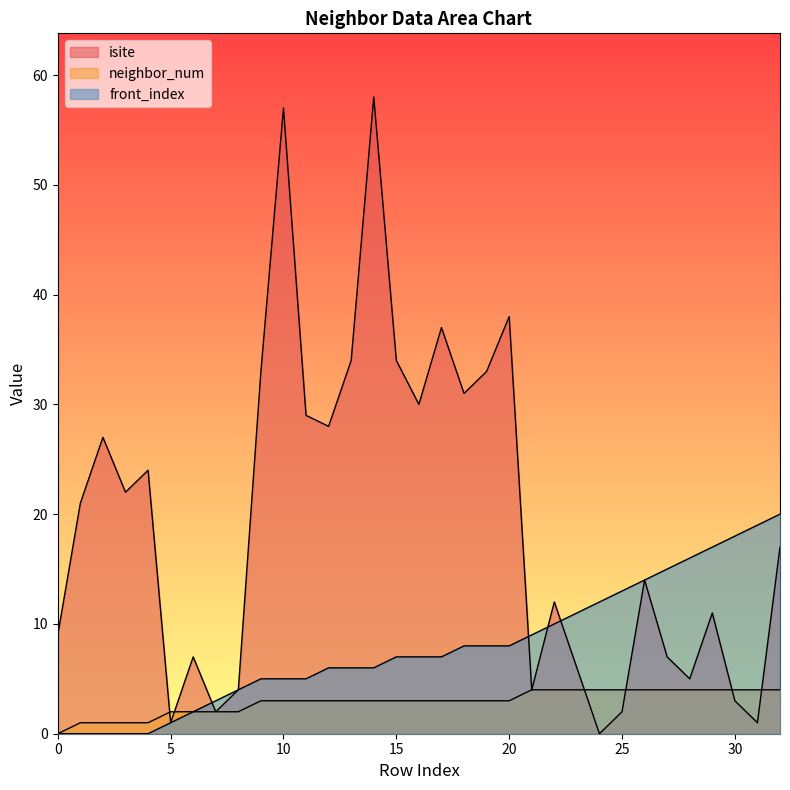

Does the chart have visible grid lines?

No